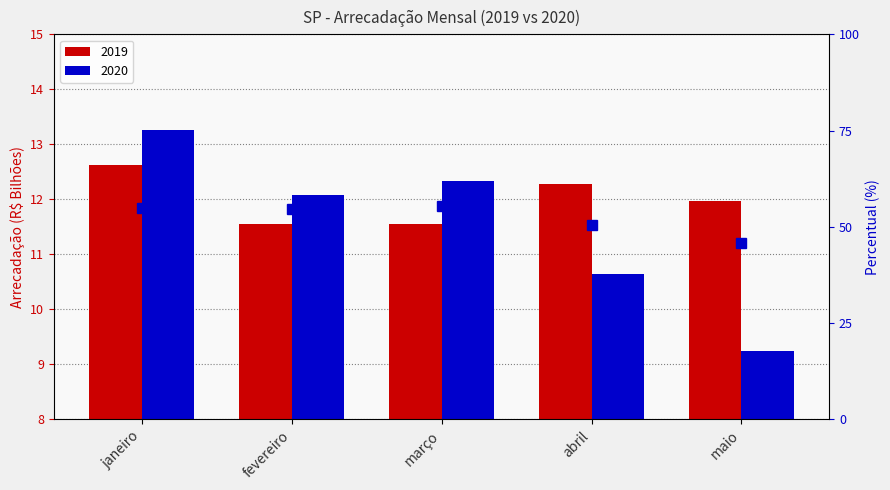

Rank the categories by value from lowest to highest.

maio, abril, fevereiro, janeiro, março